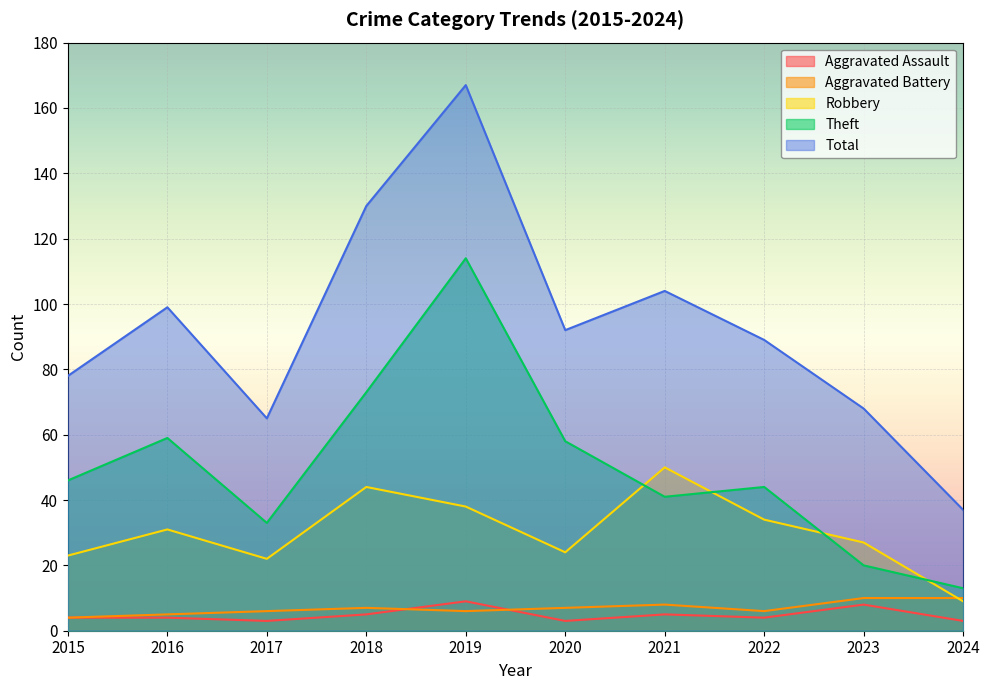

Where is the first local minimum for Aggravated Assault?

2017